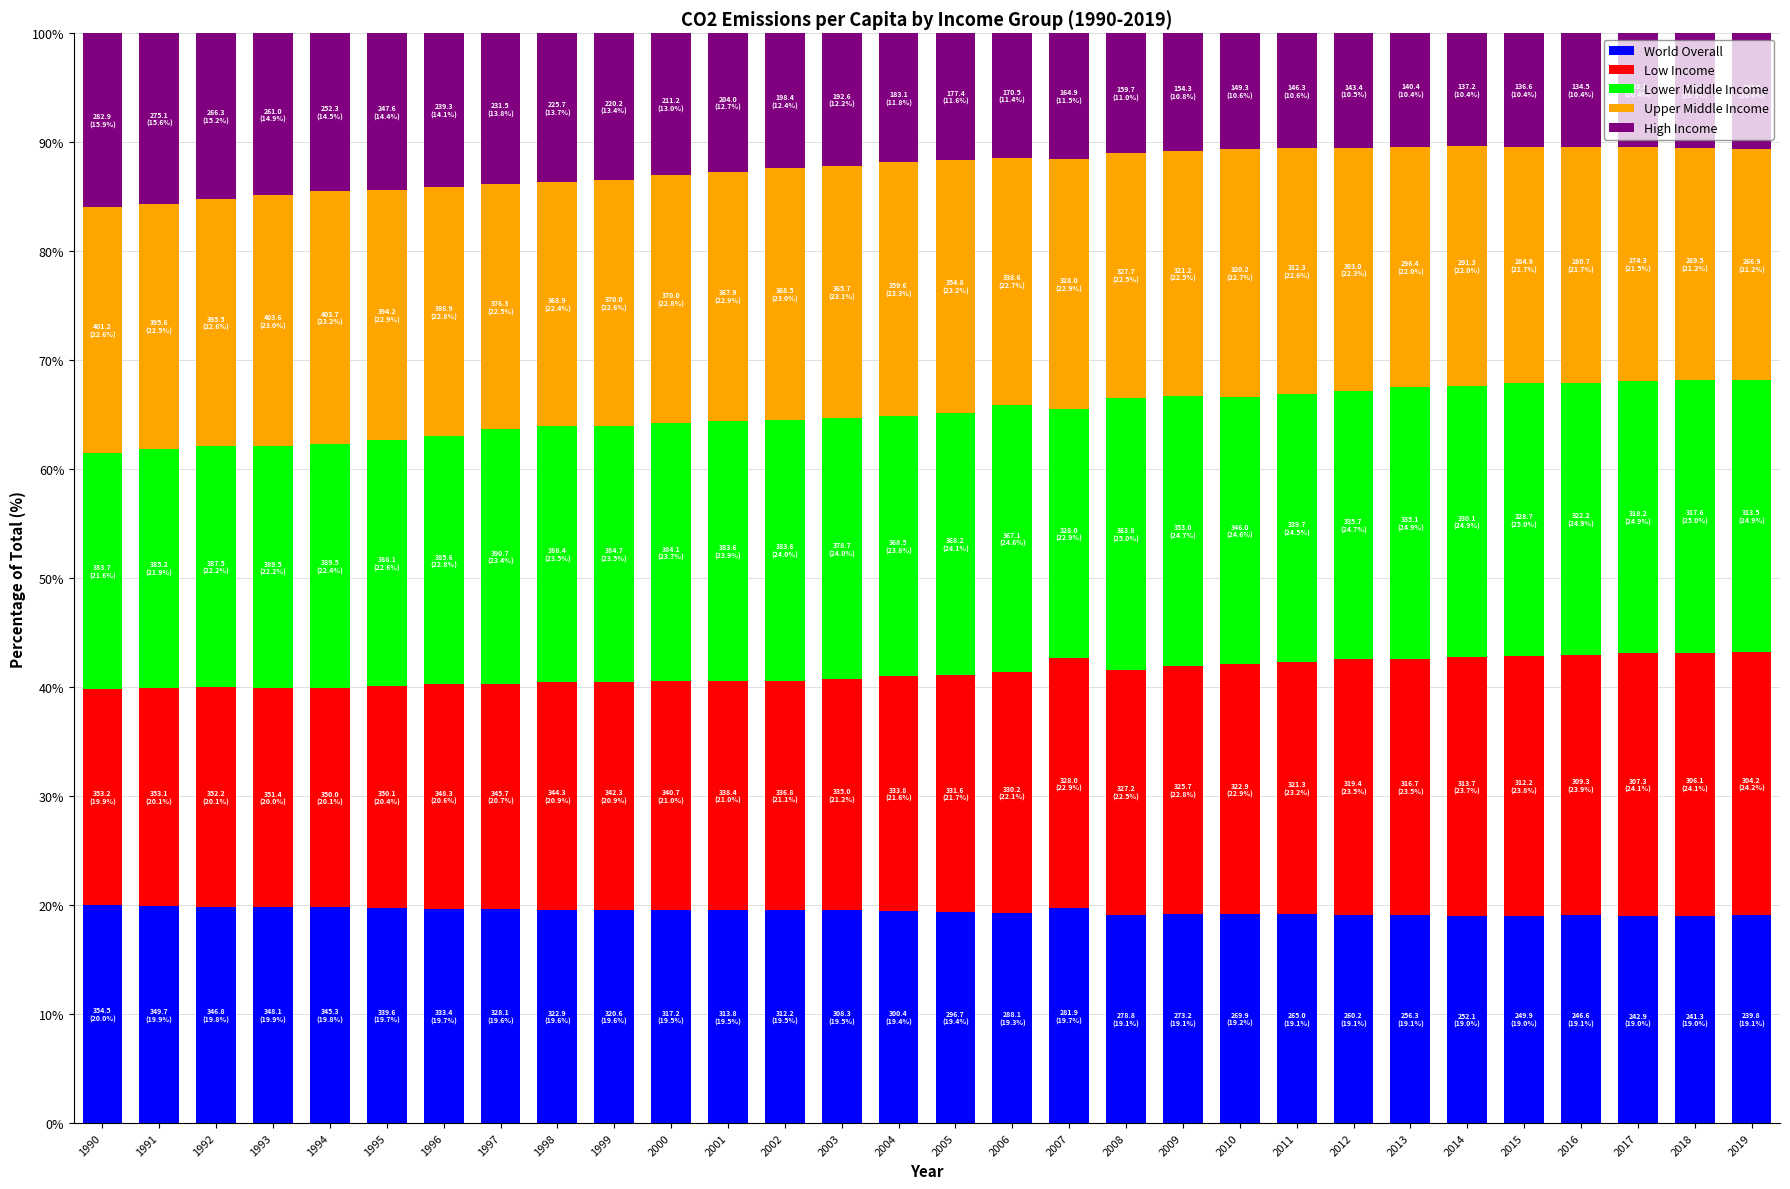

Is it true that World Overall equals 10.7 at 1990?

False